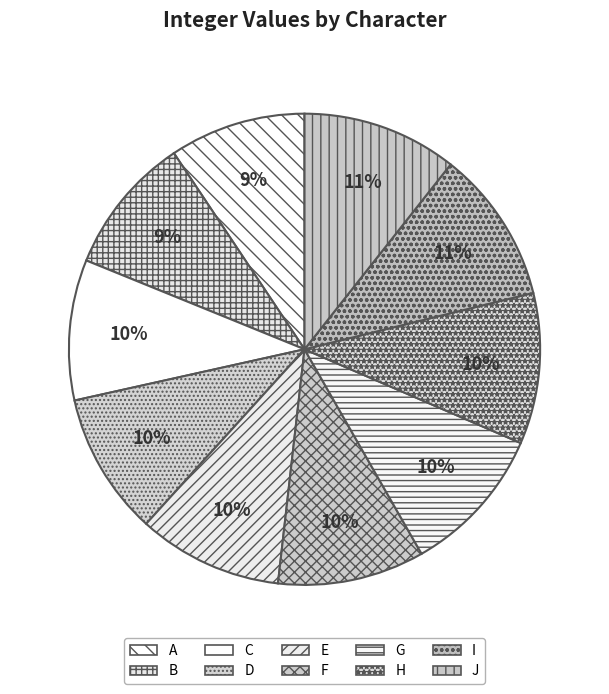

Count the number of slices in the pie.

10